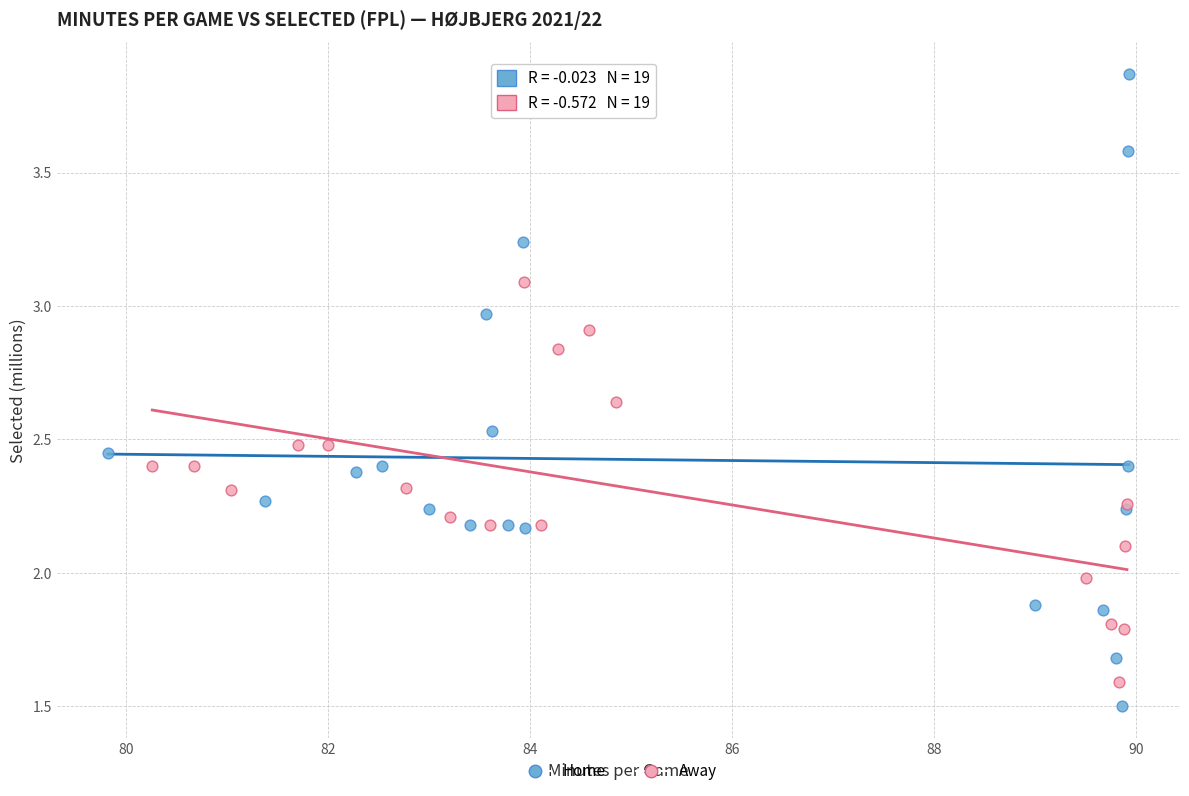

Which series contains the highest Y value?

Home